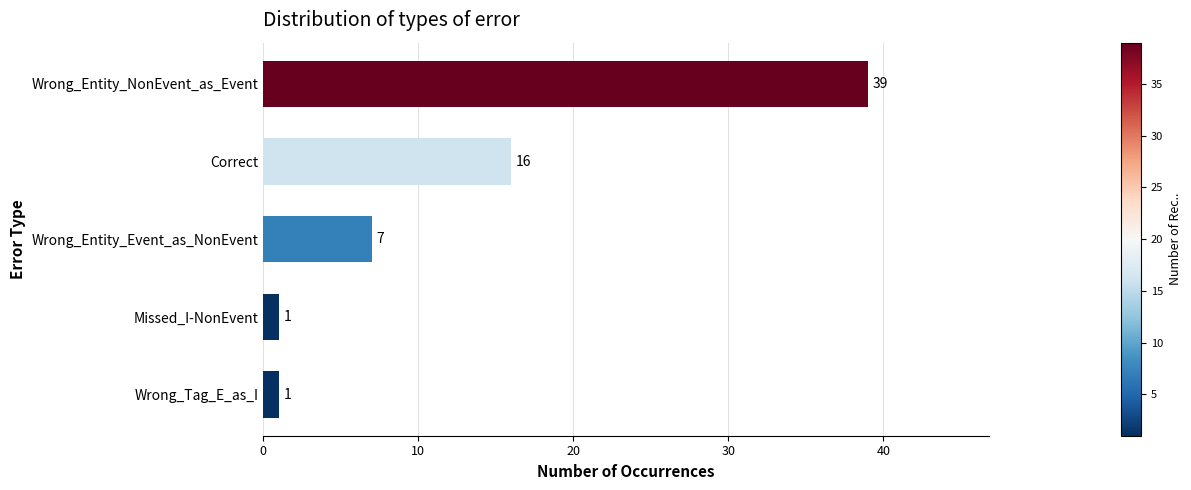

Are the bars horizontal?

Yes